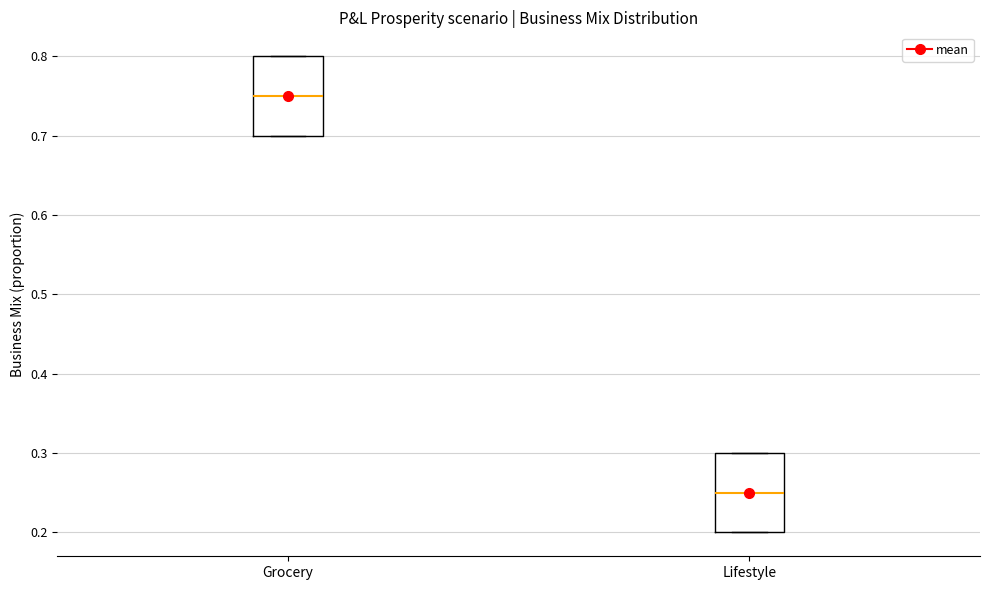

Where is the upper edge of the box for Lifestyle on the y-axis? The values are not printed on the chart, so give them approximately, as read against the axis.

0.30